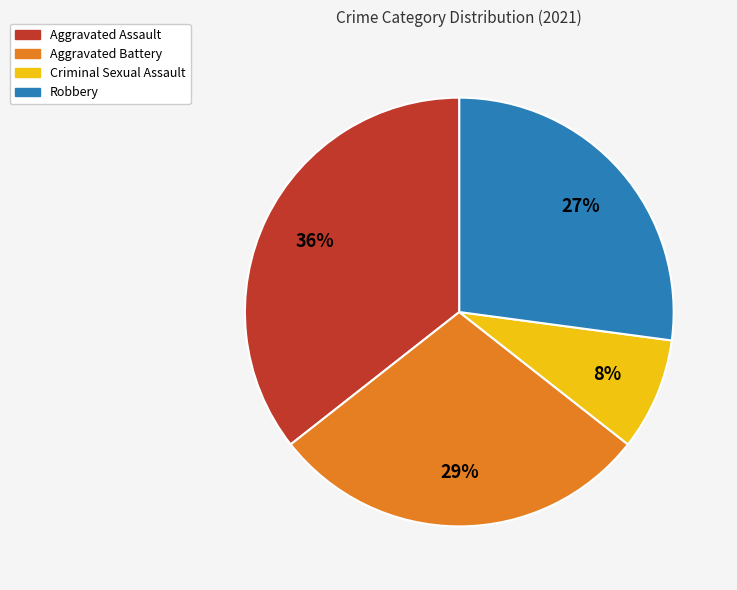

Which has a higher value, Aggravated Assault or Aggravated Battery?

Aggravated Assault